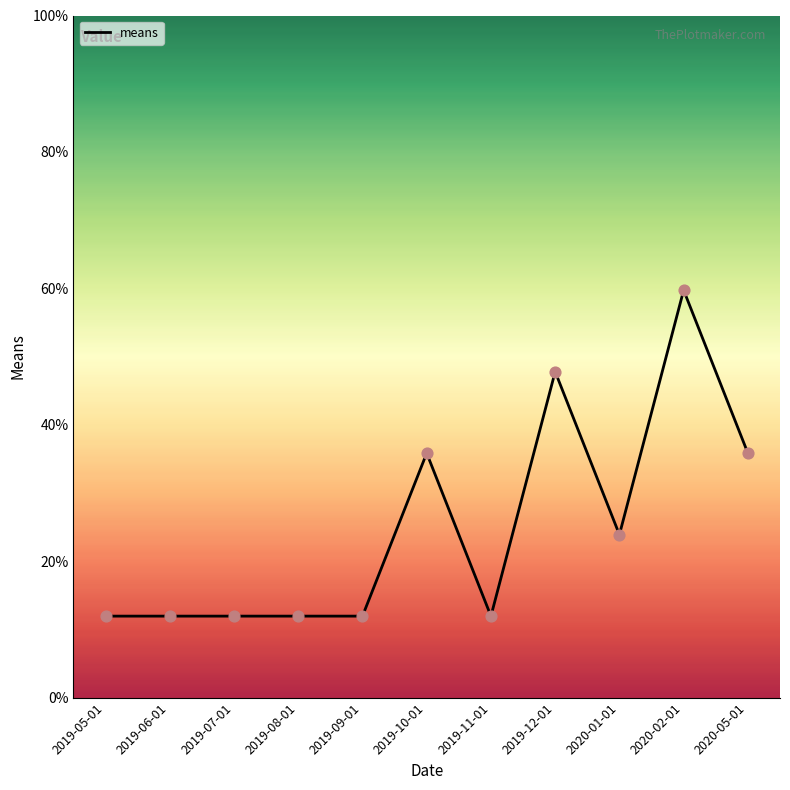

Approximately how many times larger is the value at 2019-11-01 compared to 2020-05-01?

0.3